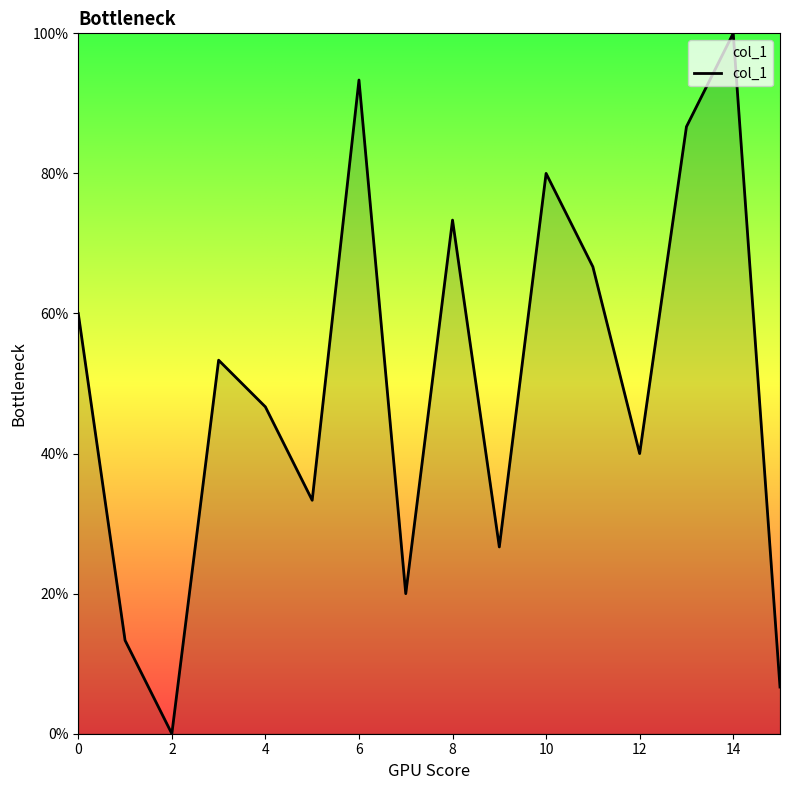

What is the maximum value shown in the chart?

100.0